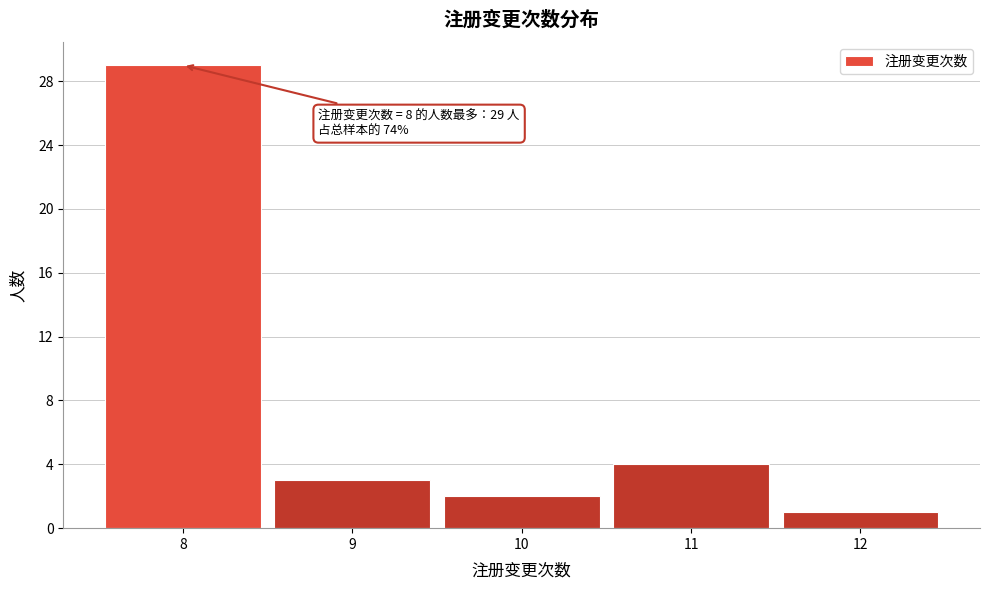

Over which range of the x-axis is the bar tallest?

7.5 to 8.5